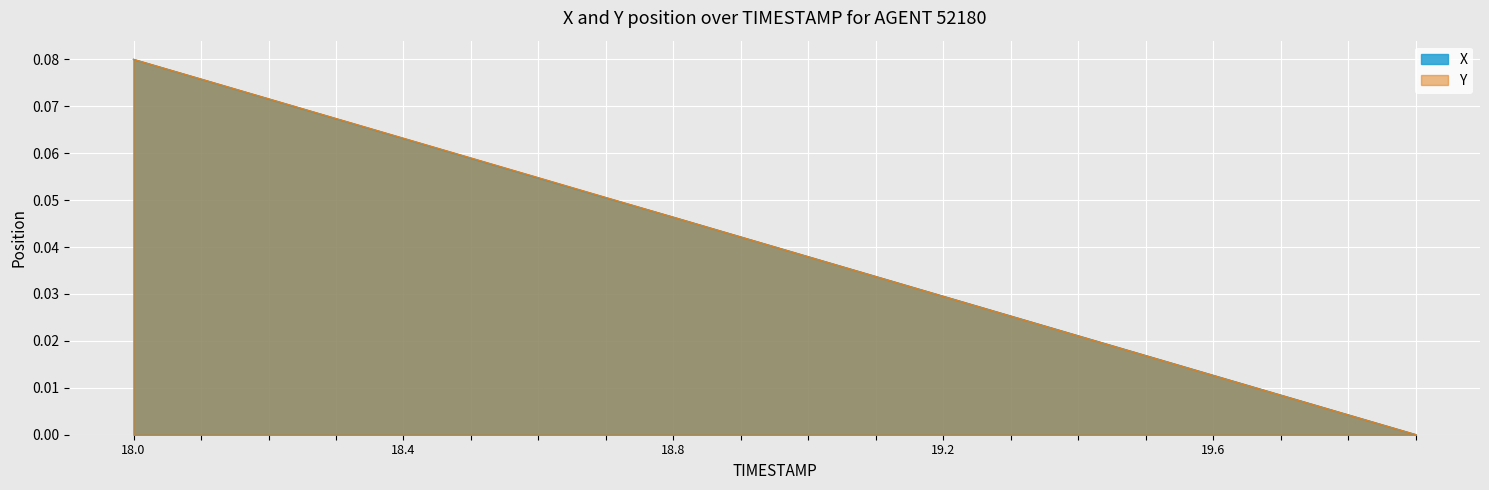

Which category has the highest value in the X series?

18.0